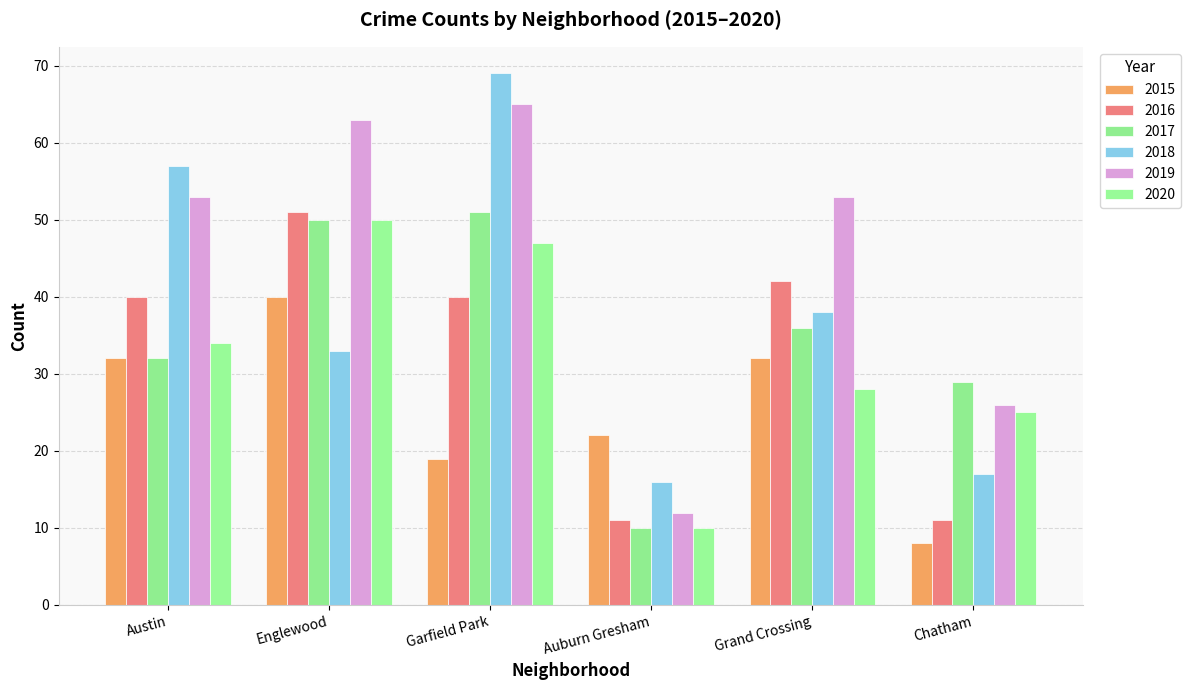

Which label corresponds to the smallest value in the chart?

Chatham